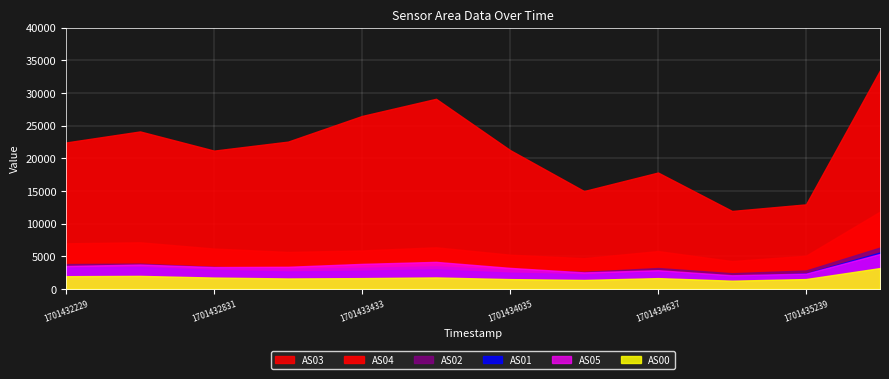

How many values in the AS02 series are below 3233?

6